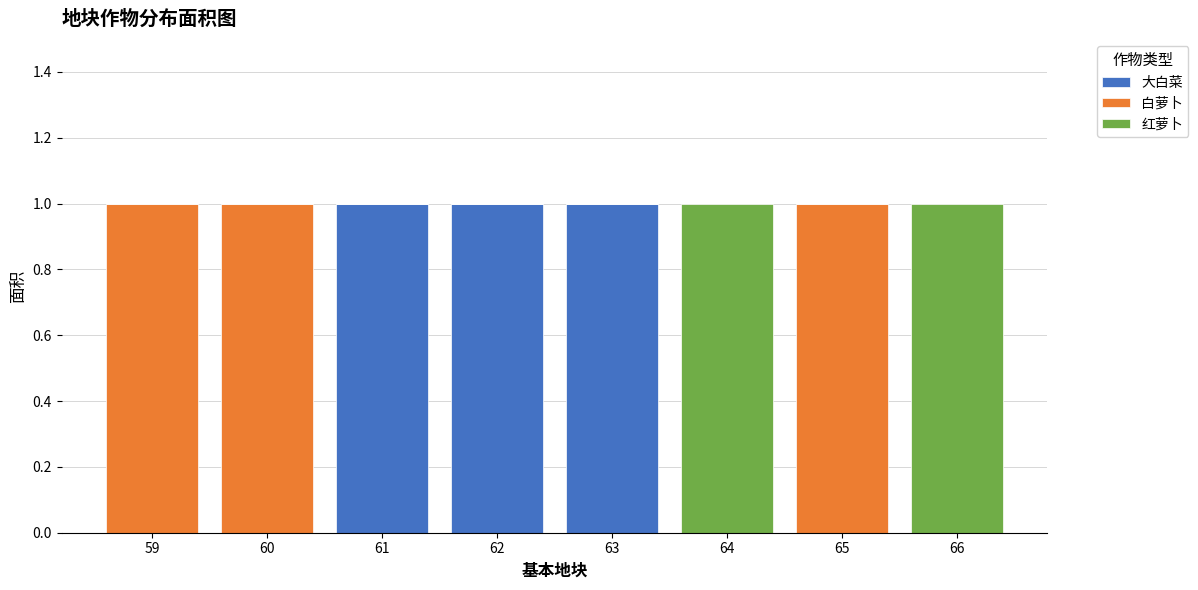

The value of 大白菜 at 59 is -1. True or false?

False